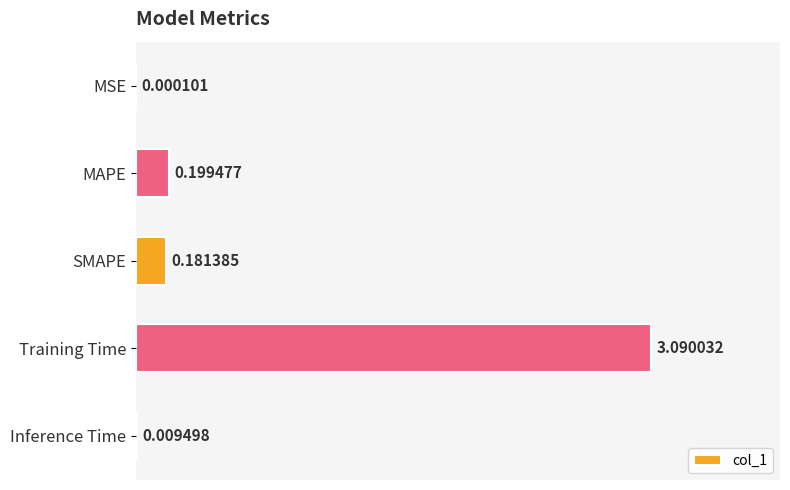

Which label corresponds to the largest value in the chart?

Training Time